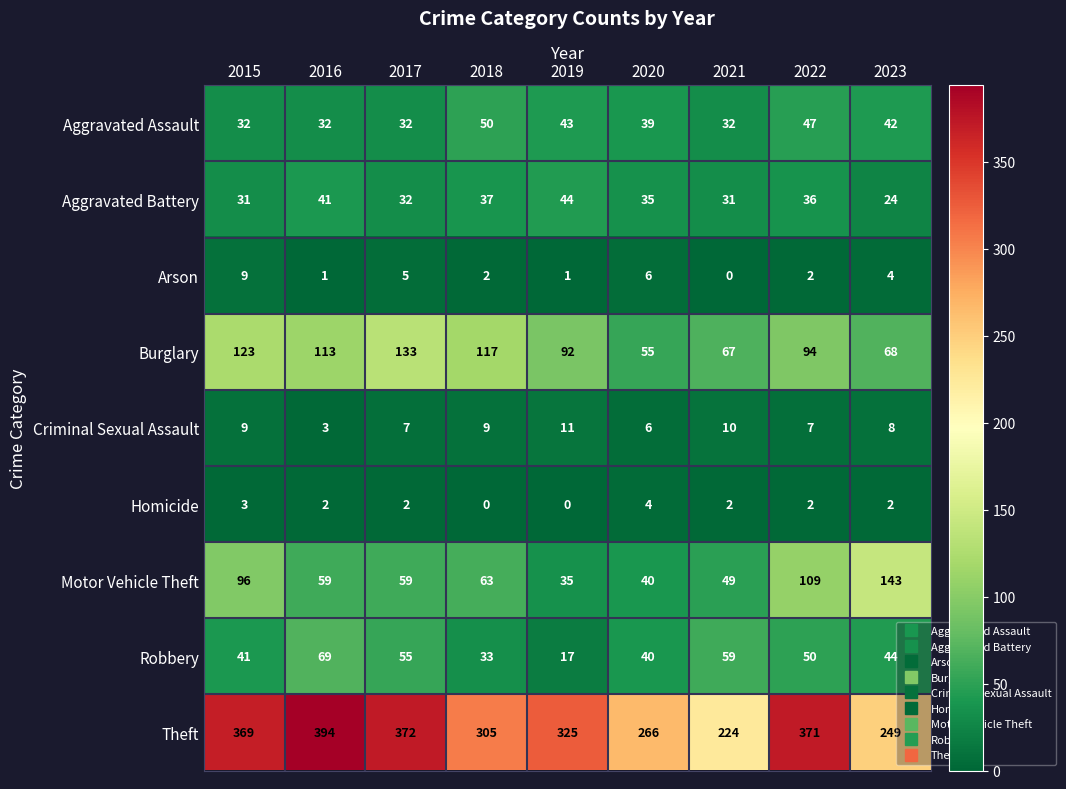

What is the greatest value displayed?

394